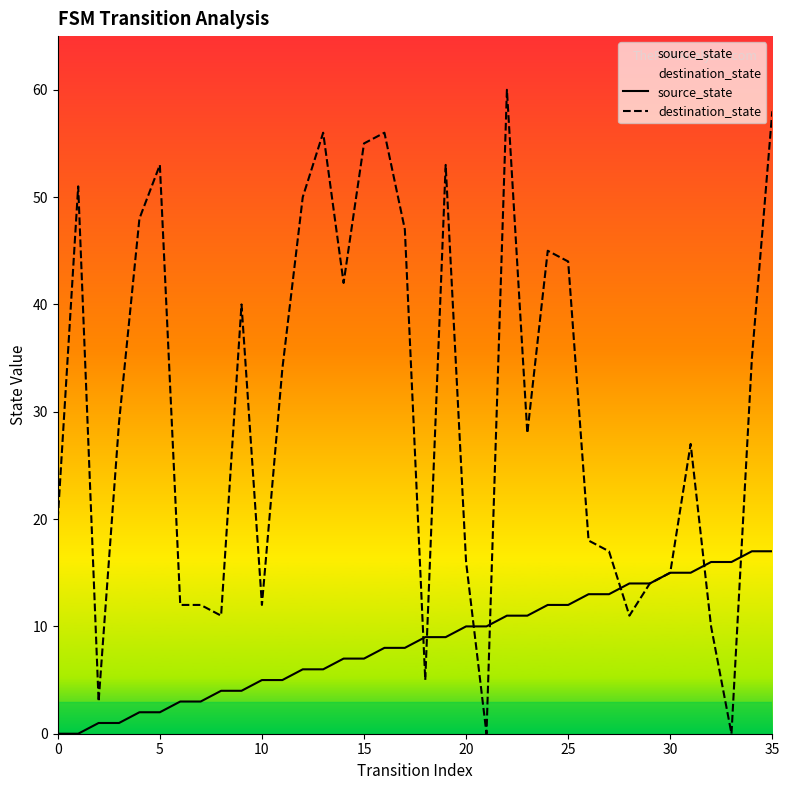

What is the label of the 13th point from the right?

23